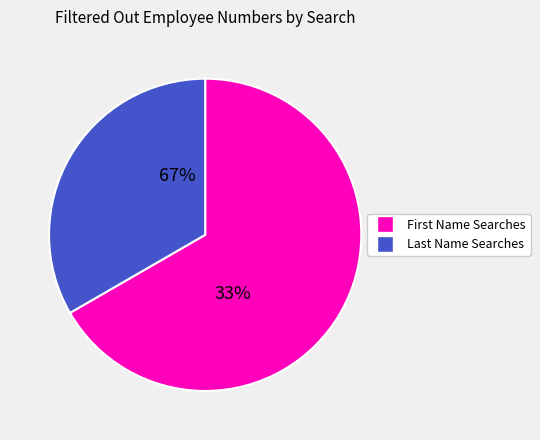

True or false: bi accounts for 19% of the total.

False